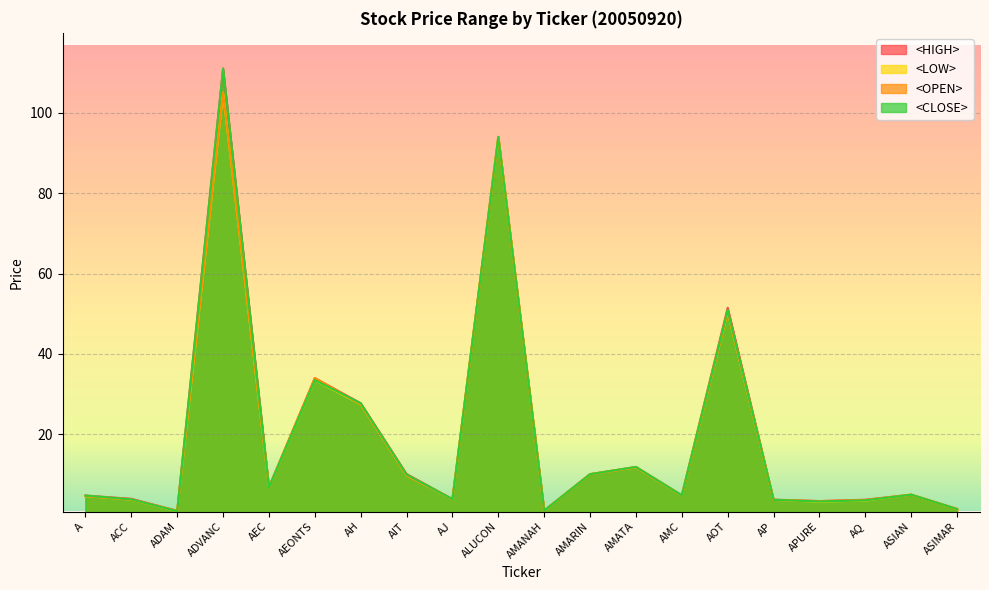

How many lines are shown in the chart?

4